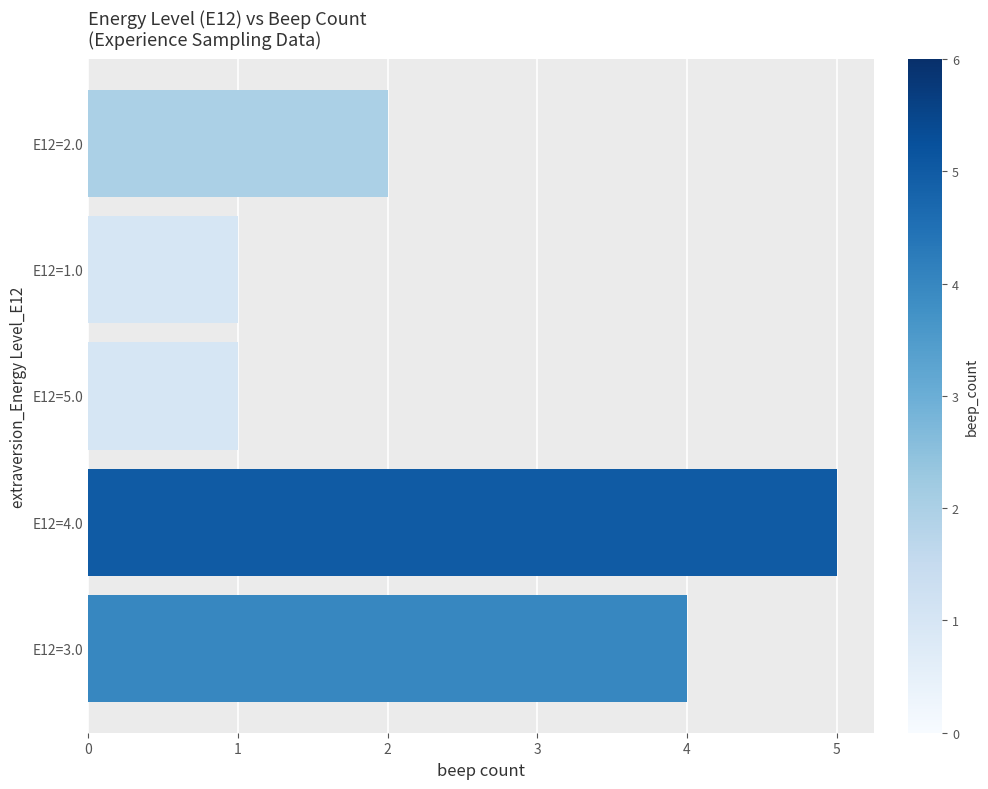

Between E12=4.0 and E12=3.0, which is larger?

E12=4.0